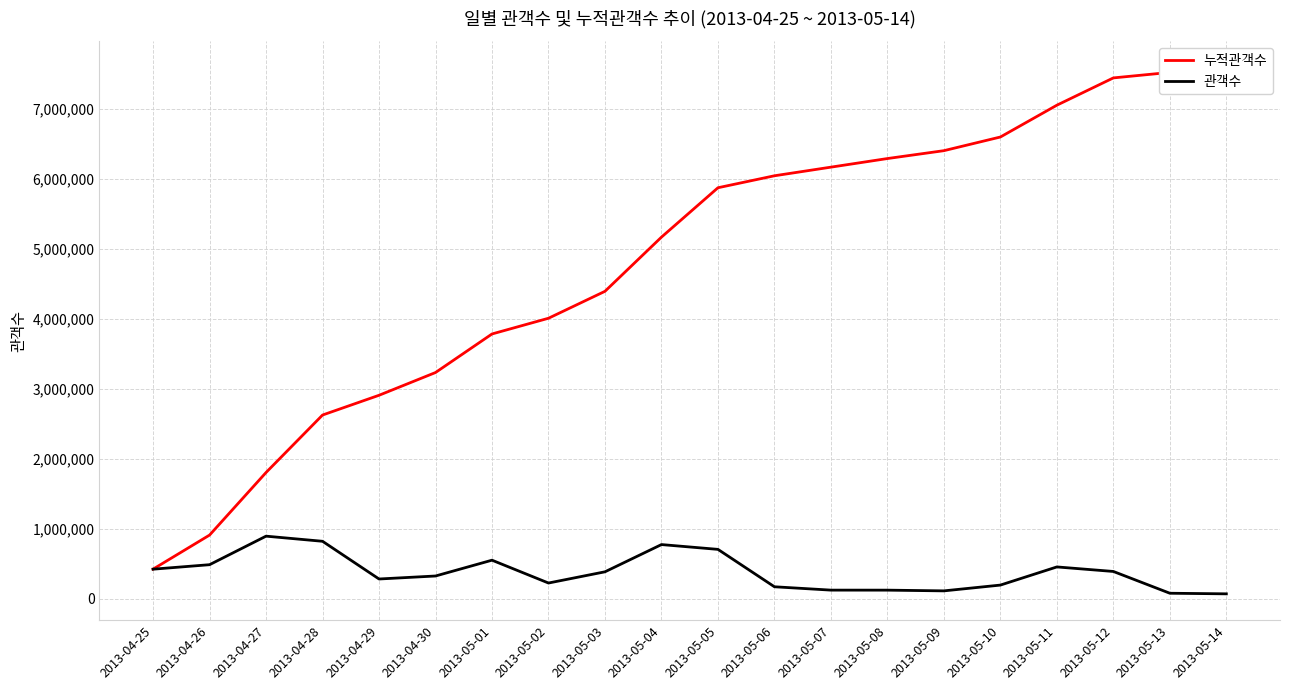

Reading left to right, extract all data points from this chart.

누적관객수: 423201	909838	1804215	2625256	2907527	3232651	3783641	4008269	4393293	5167469	5873048	6044221	6167485	6290363	6402899	6598161	7052834	7442717	7521345	7591412
관객수: 422504	486637	894377	821041	282271	325124	550990	224628	385024	774176	705579	171173	123264	122878	112536	195262	454673	389883	78628	70067